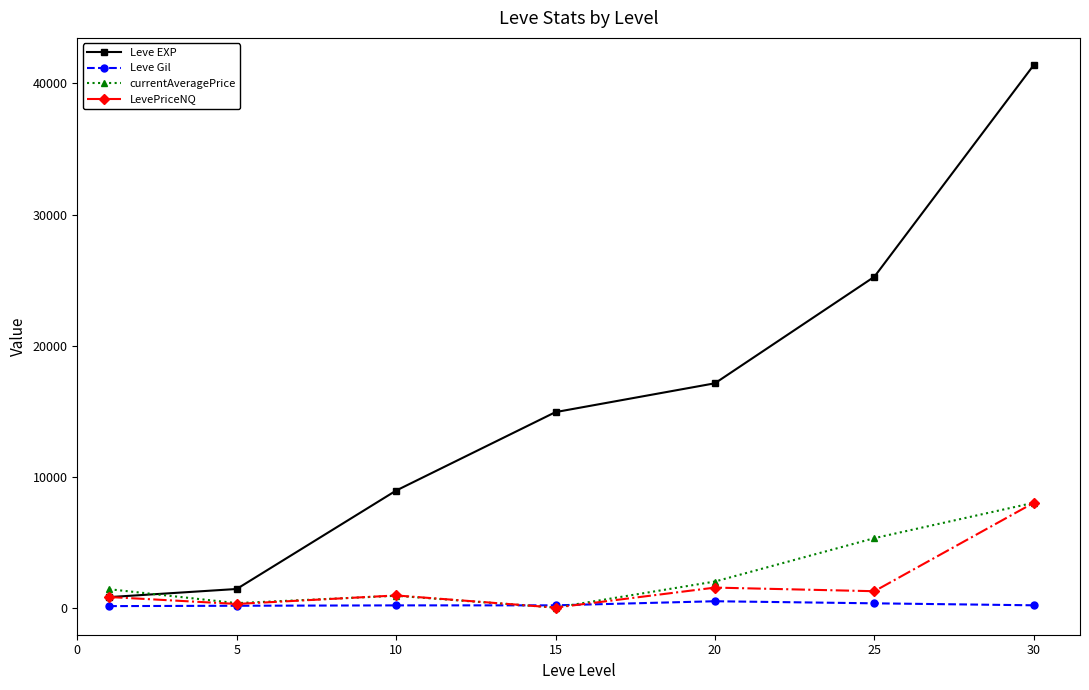

What is the value of the currentAveragePrice point at the 1st from the left?

1403.3